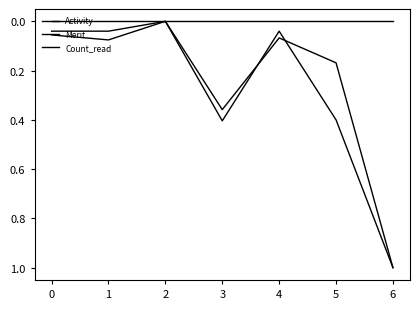

True or false: Merit and Count_read cross at least once.

False